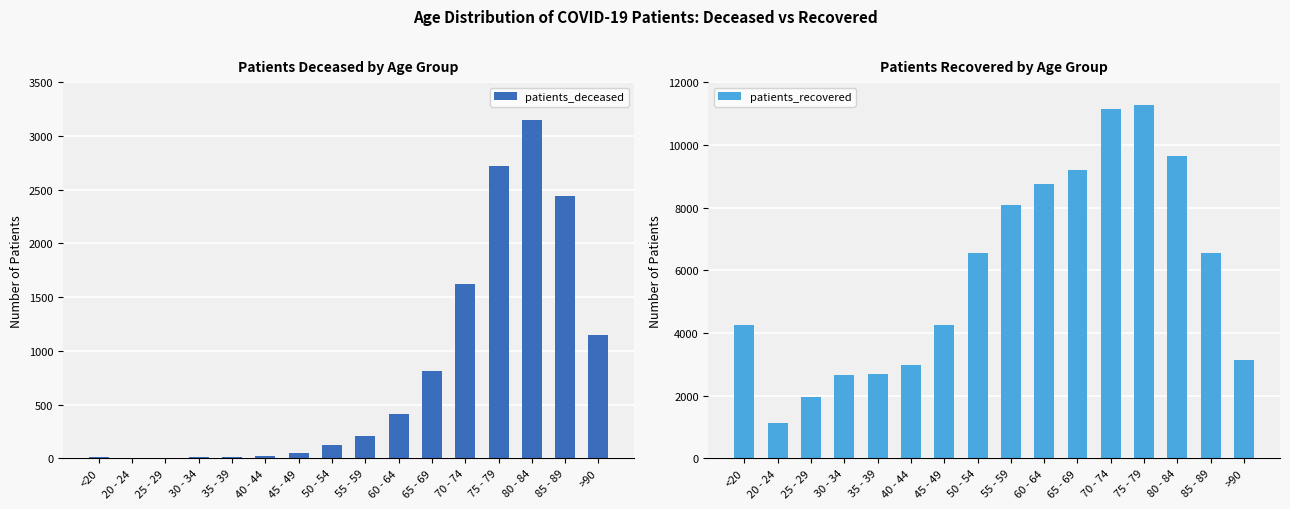

Which category has the lowest value in the patients_recovered series?

20 - 24